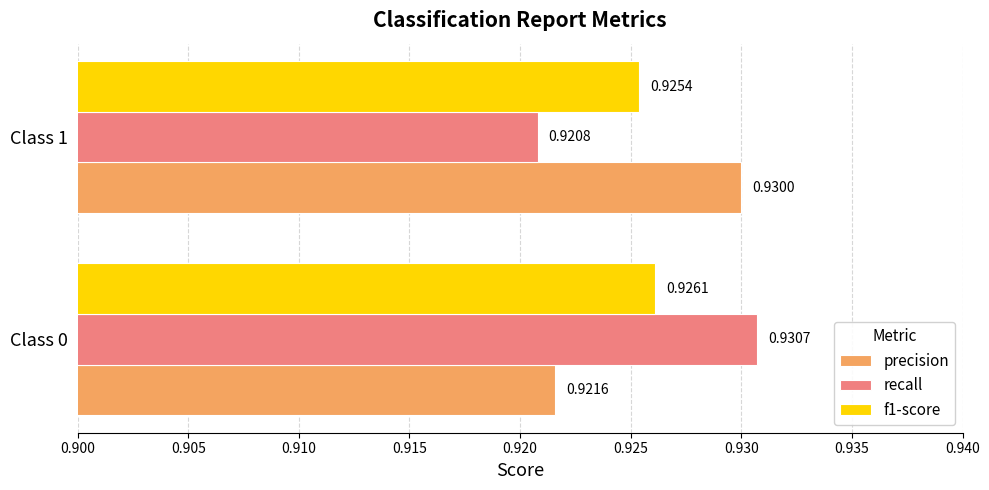

Between Class 0 and Class 1, which series saw the biggest shift?

recall